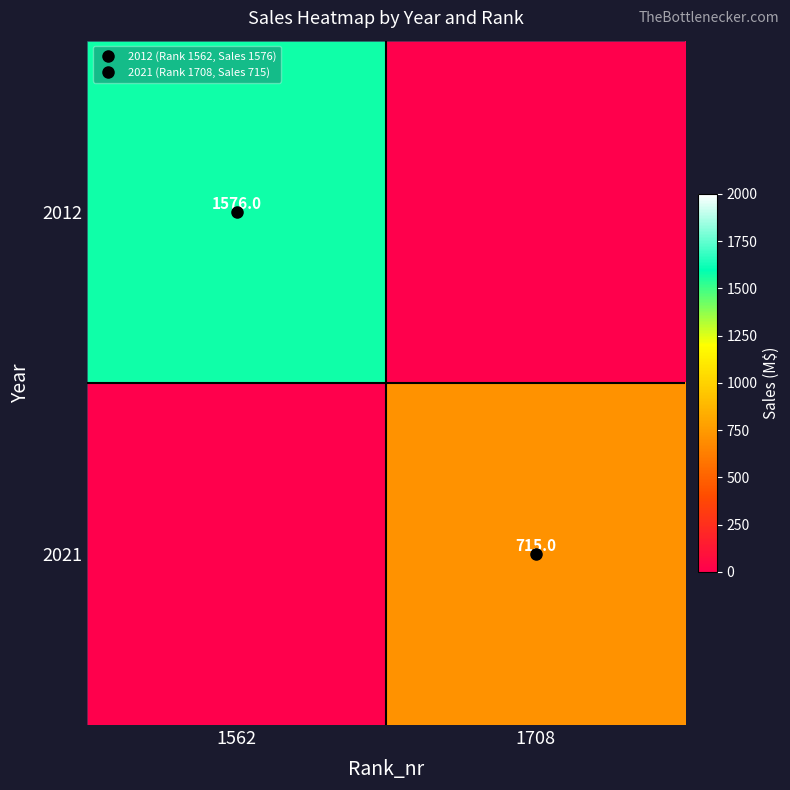

What is the difference between the maximum and minimum values in the 2021 series?

715